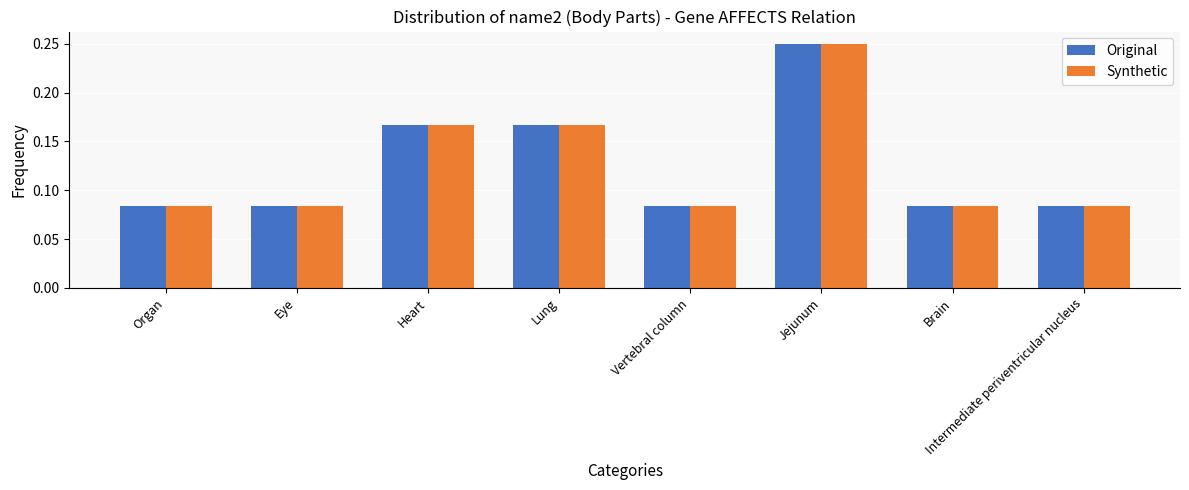

What is the sum of all Original values?

1.0